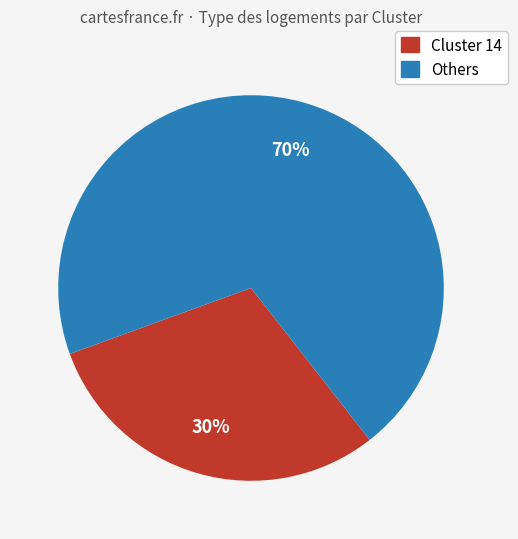

How many slices are in this pie chart?

2